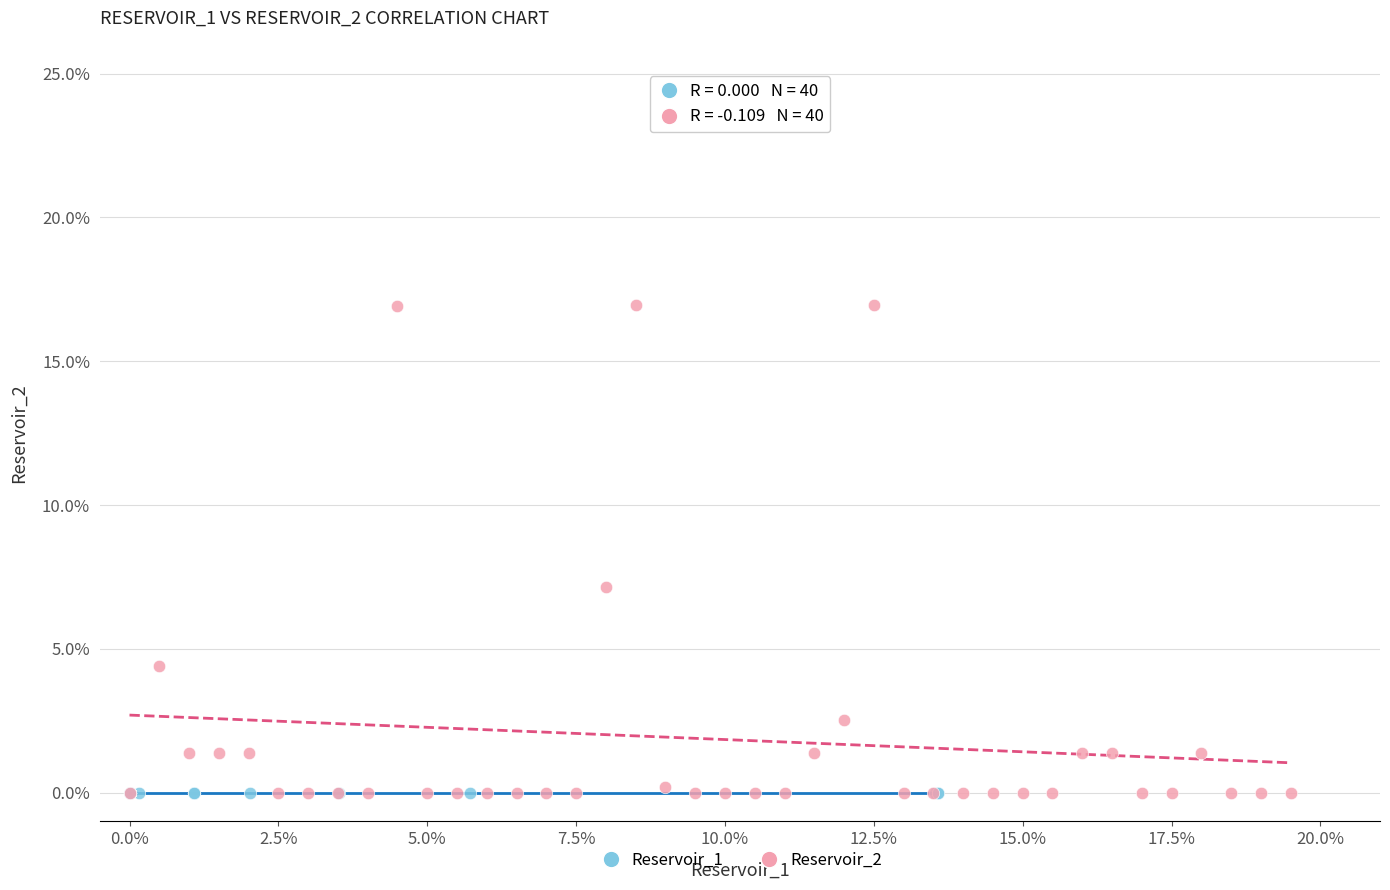

Which series contains the highest Y value?

Reservoir_2